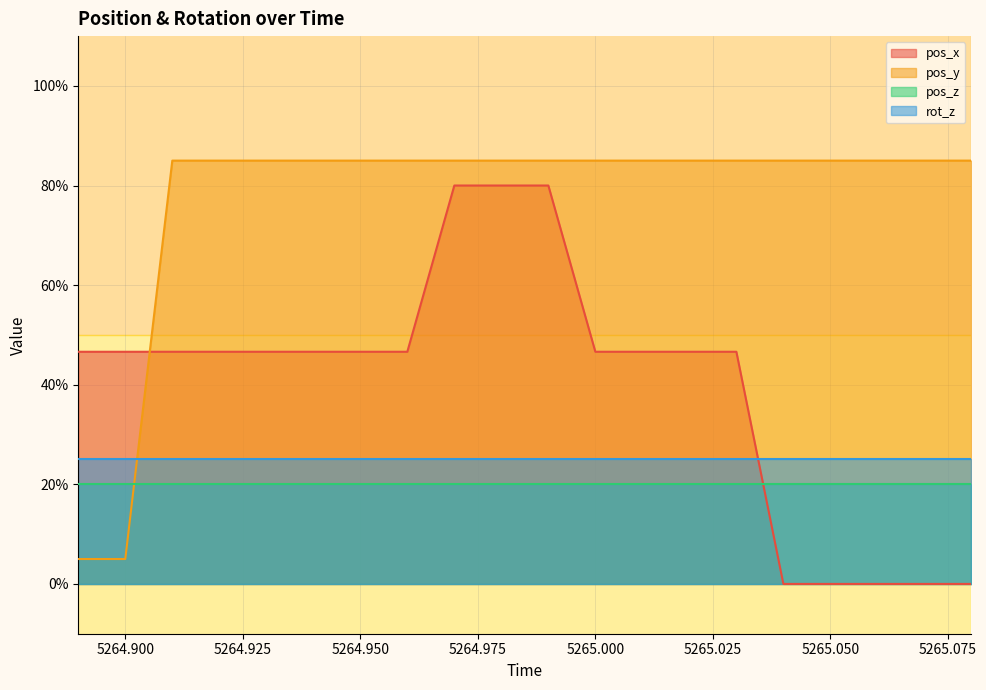

The value of pos_y at 5264.99 is 128.2. True or false?

False